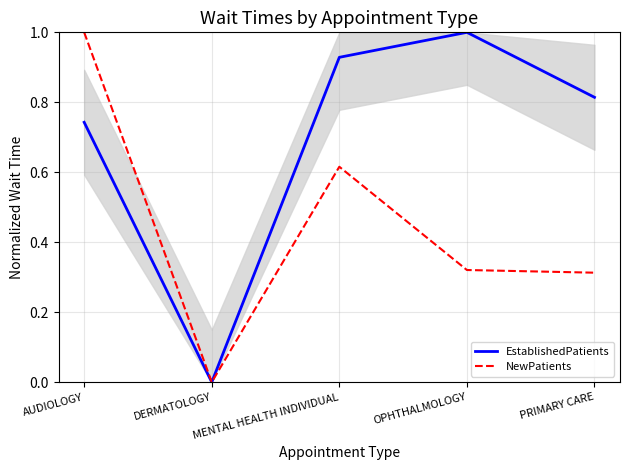

What are all the series names shown in the legend?

EstablishedPatients, NewPatients